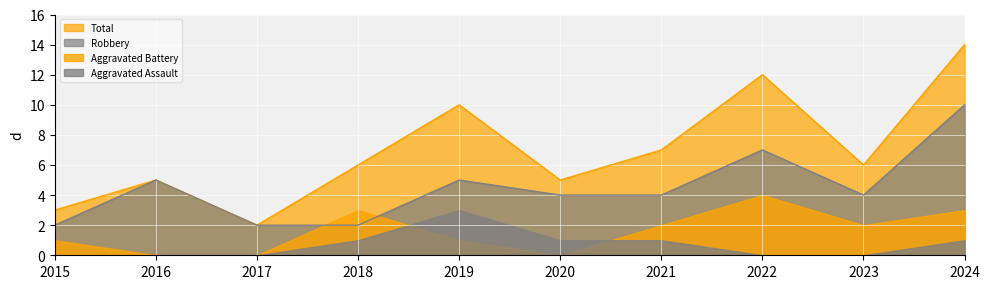

Which series has the widest spread of values?

Total